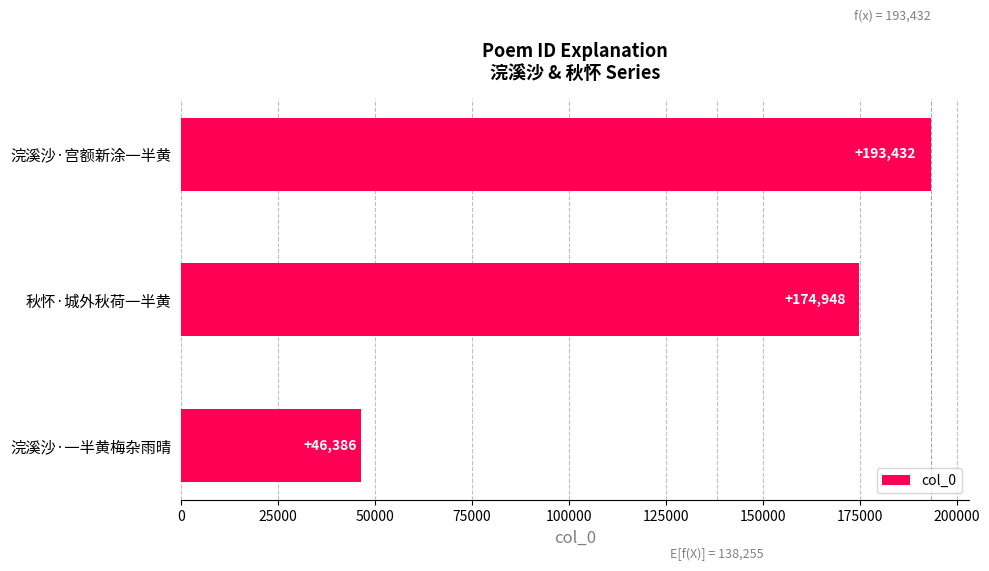

Reading bottom to top, extract all data points from this chart.

浣溪沙·一半黄梅杂雨晴=46386	秋怀·城外秋荷一半黄=174948	浣溪沙·宫额新涂一半黄=193432